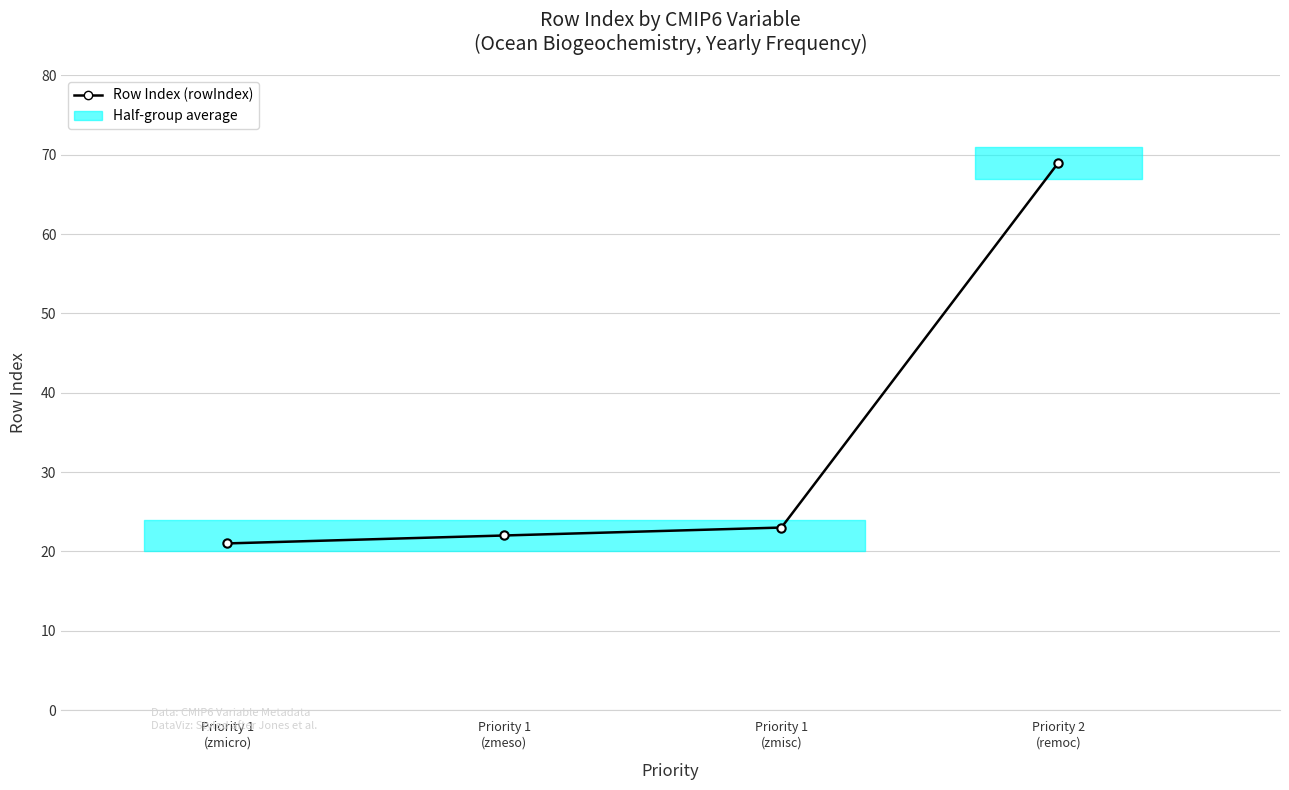

True or false: the data shows 21 at Priority 1
(zmicro).

True